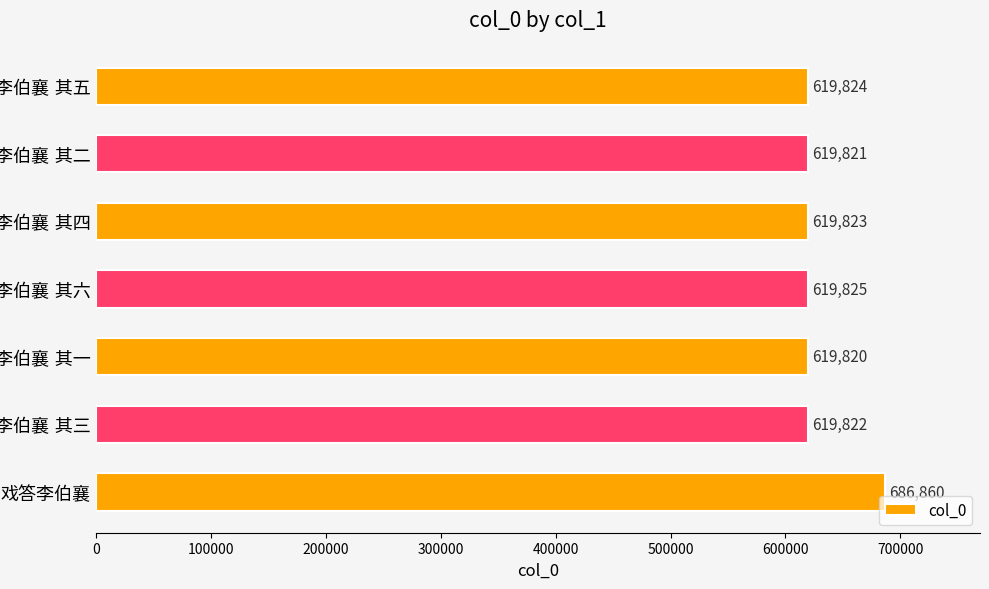

What is the sum of all values?

4405795